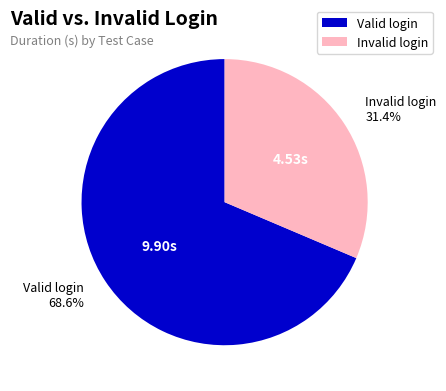

Combined, do Invalid login and Valid login account for over 50%?

Yes